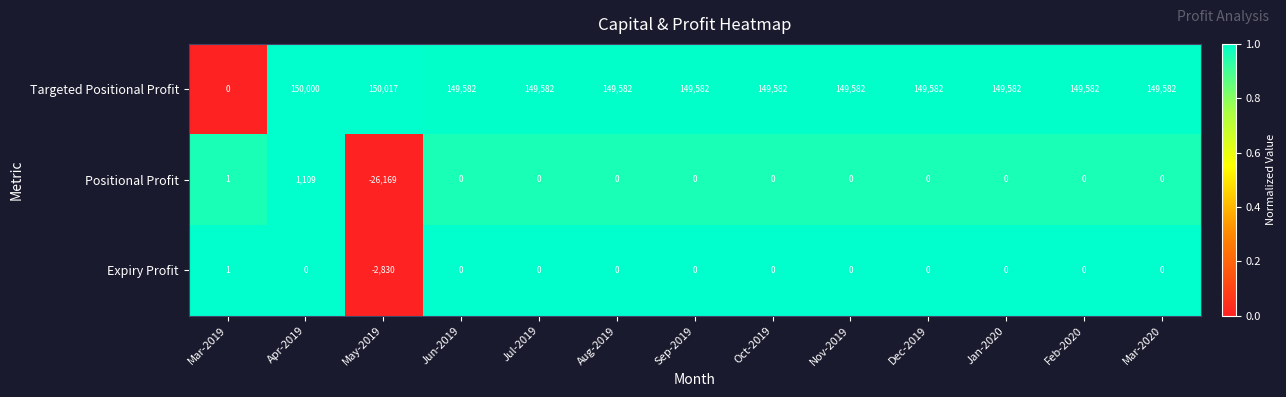

Which series has the widest spread of values?

Targeted Positional Profit